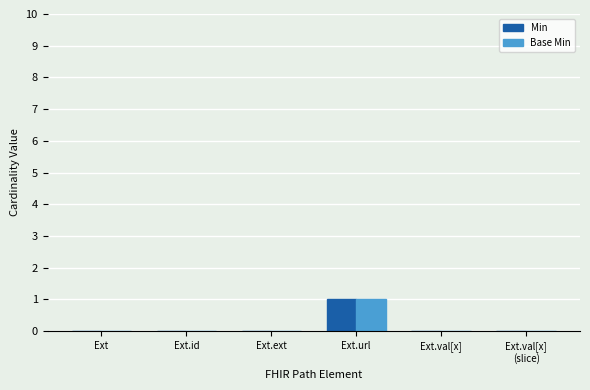

At which category is the sum across all series the highest?

Ext.url